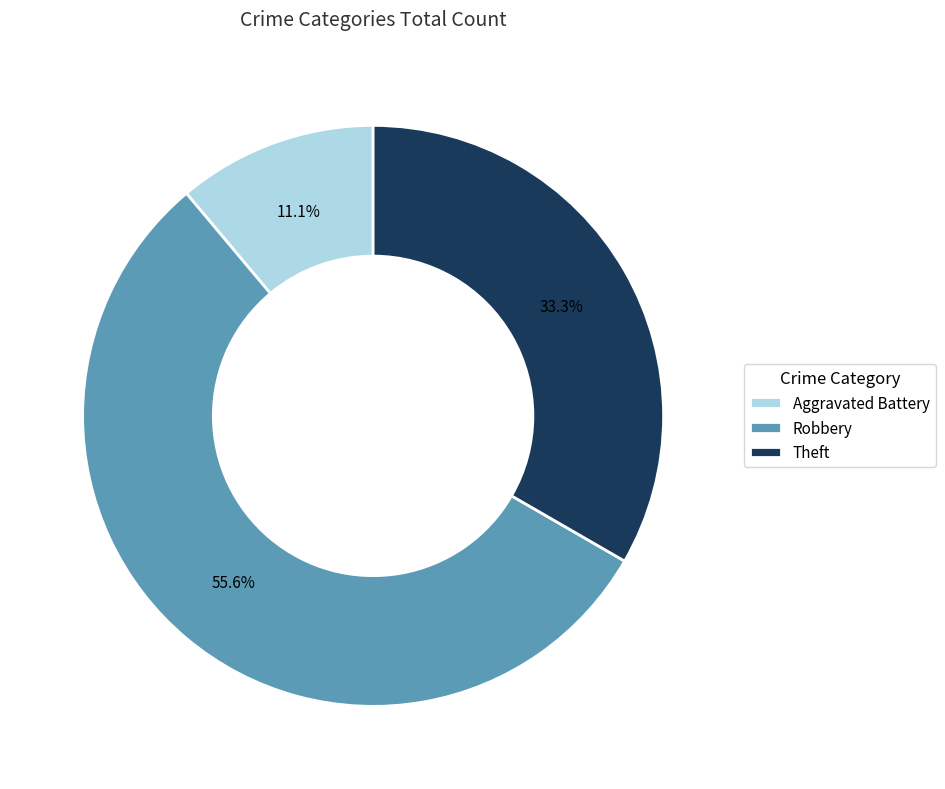

Approximately how many times larger is the value at Robbery compared to Theft?

1.7